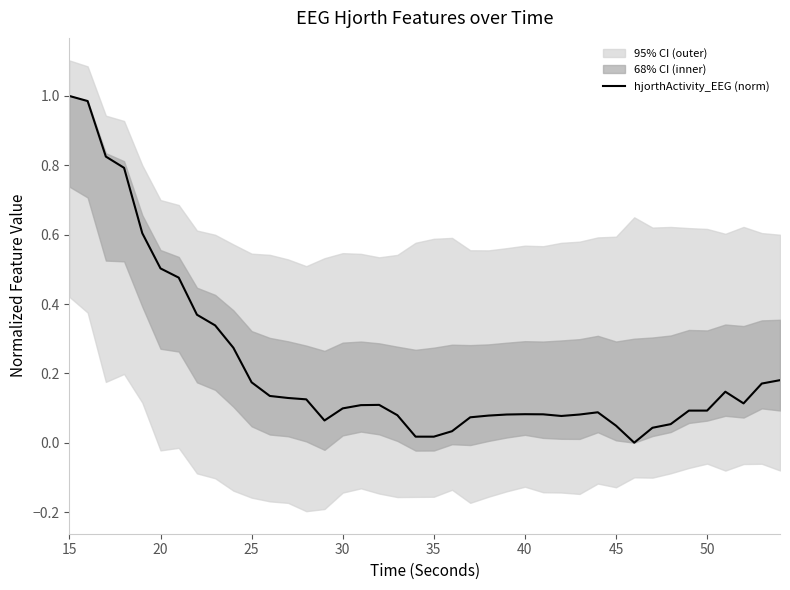

How many values exceed 0?

39